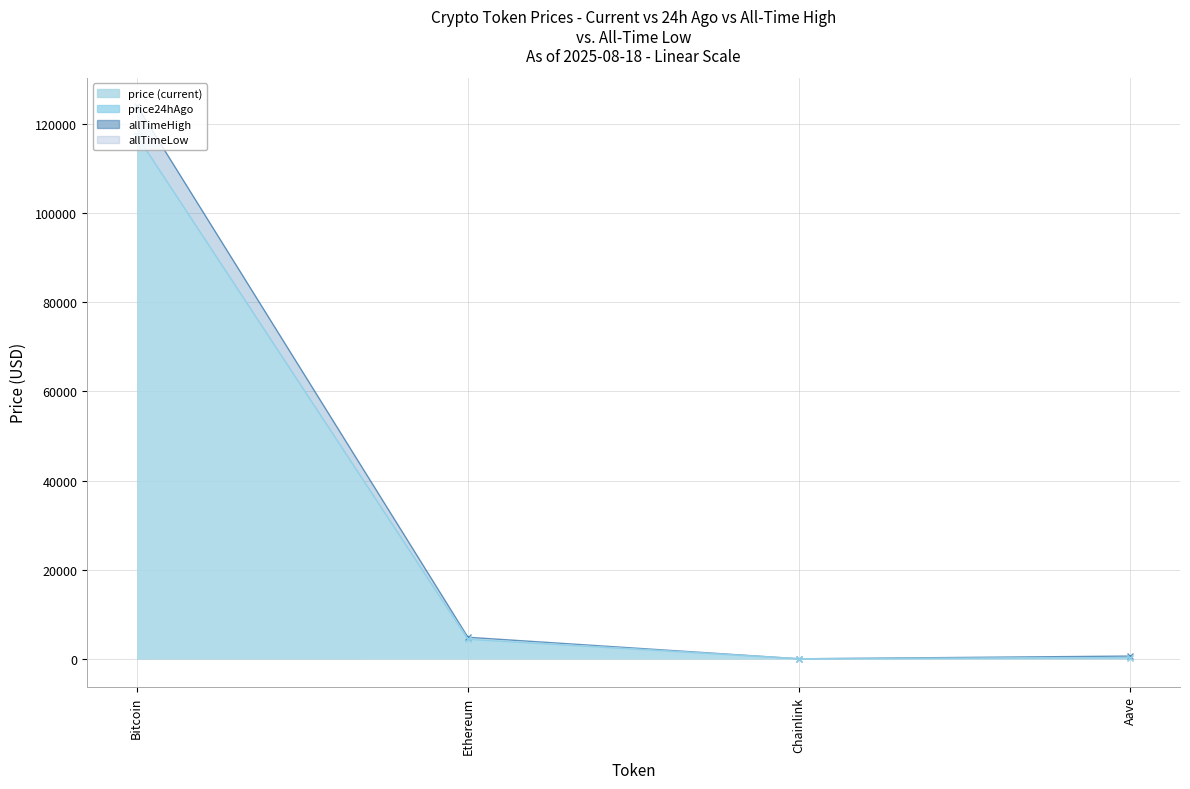

Which series has the largest total across all categories?

allTimeHigh